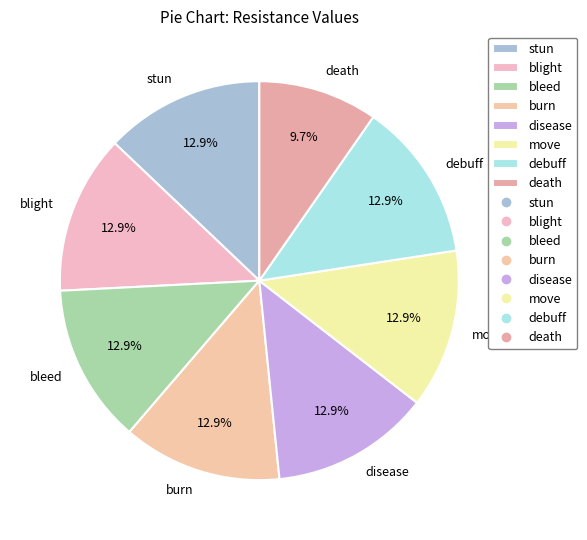

To the nearest percent, what percentage of the pie is debuff?

13%